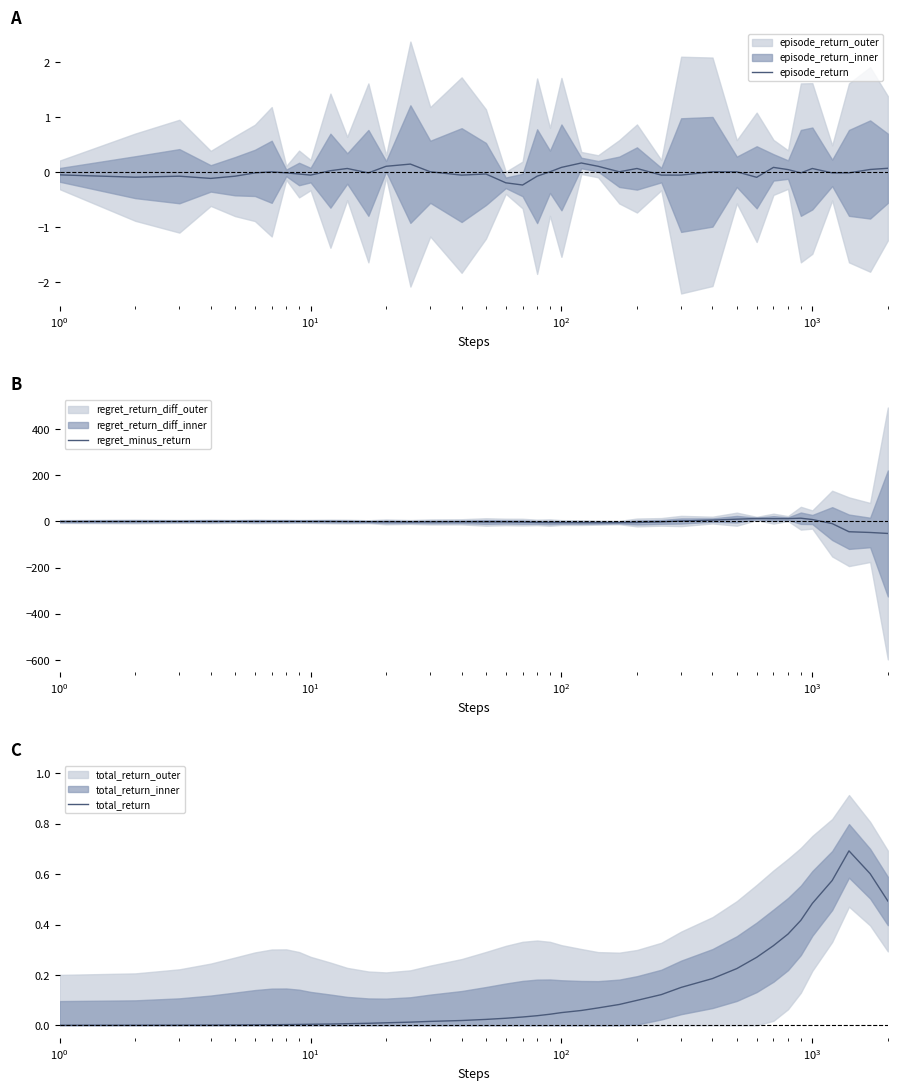

After their last crossing, which series has the higher values: total_return or regret_minus_return?

total_return